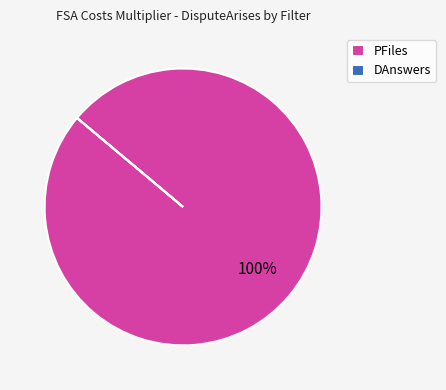

What is the largest slice in the pie chart?

PFiles